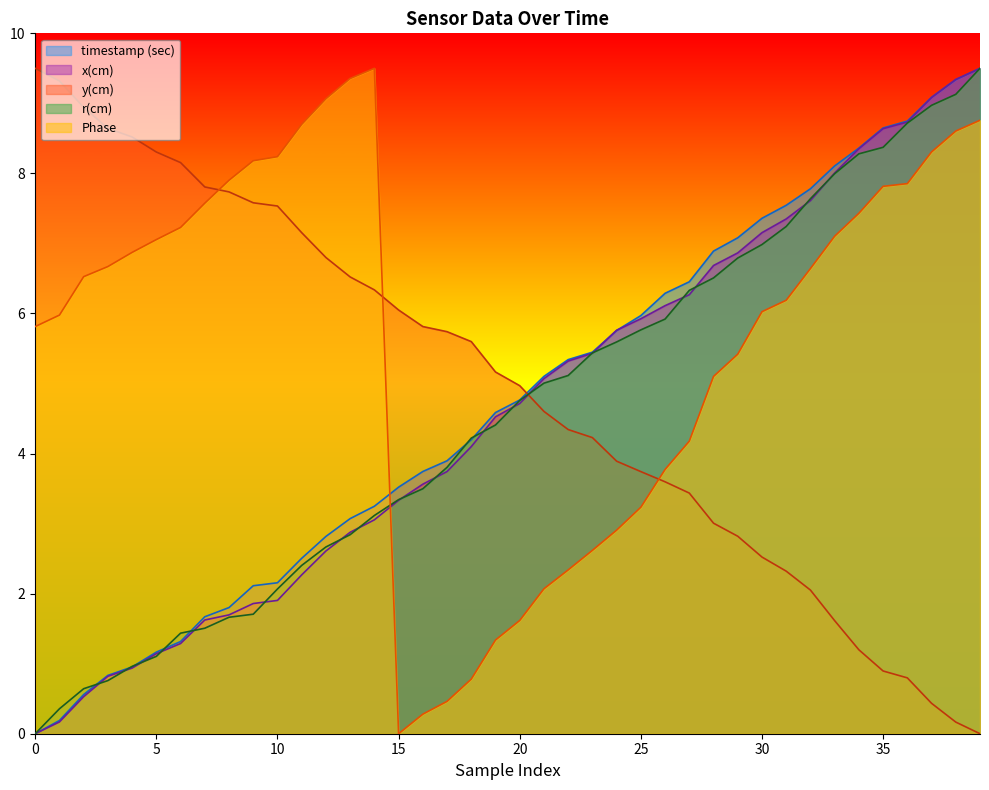

How many lines are shown in the chart?

5